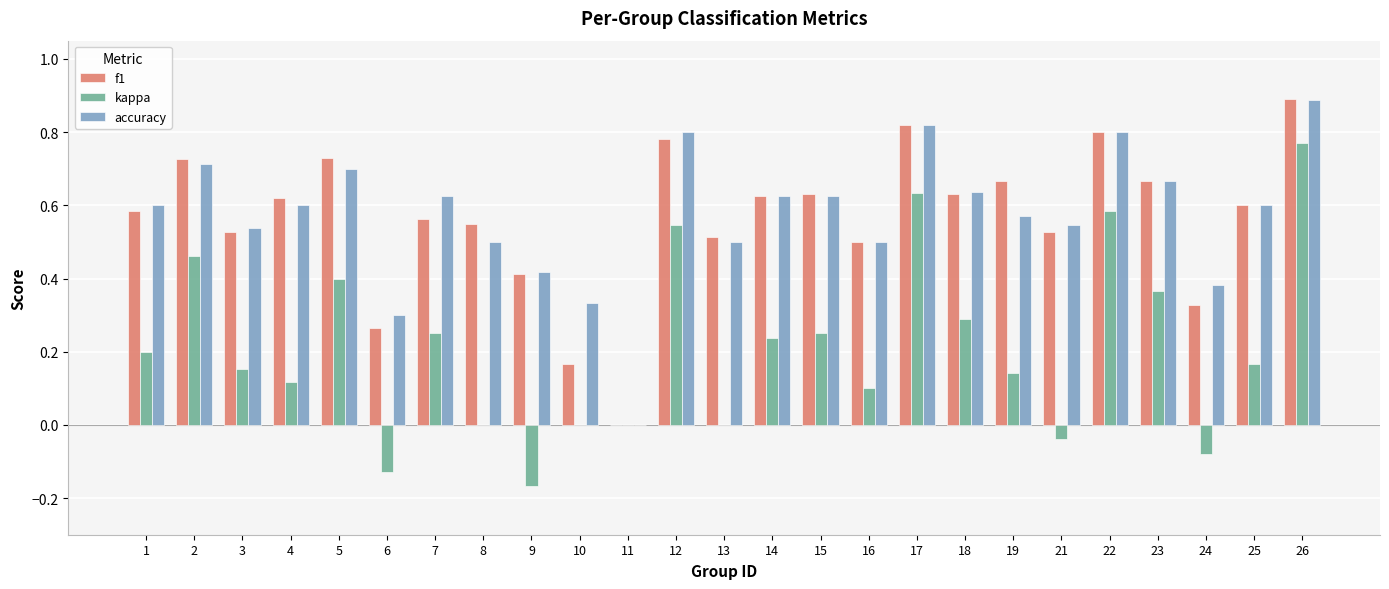

Which series changed the most between 4 and 13?

kappa